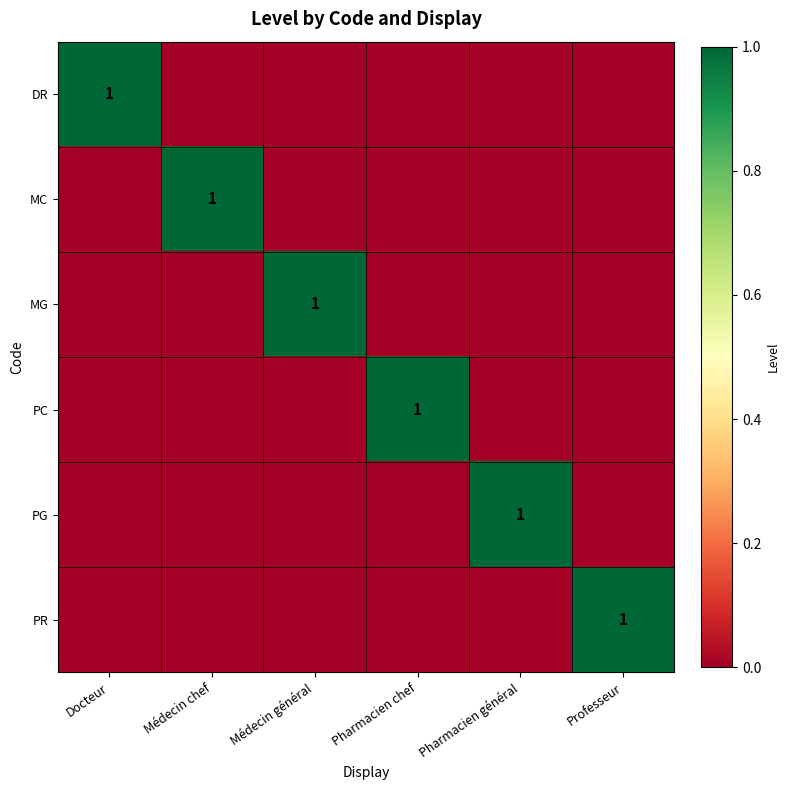

Is the value of MC at Pharmacien chef greater than the value of PR at Médecin chef?

No